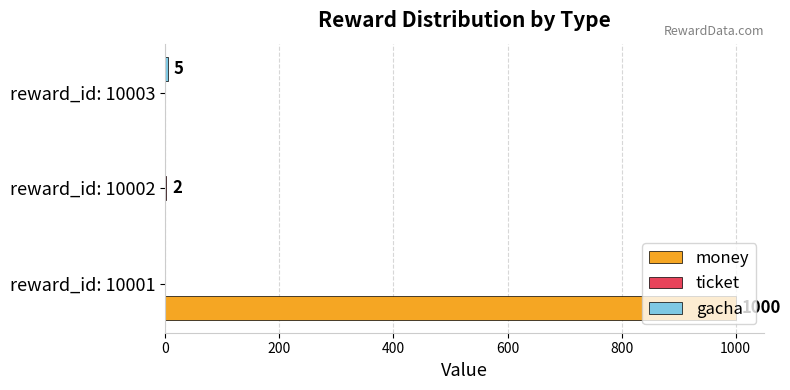

At which category is the sum across all series the highest?

reward_id: 10001